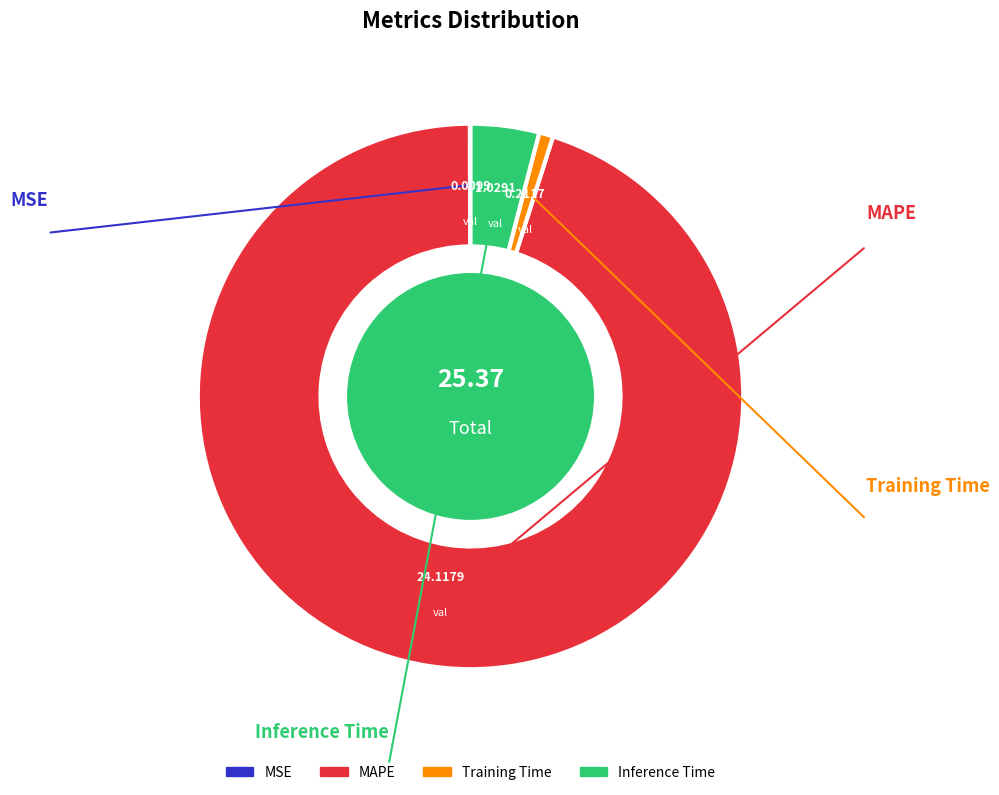

Does Training Time represent more than half of the total?

No